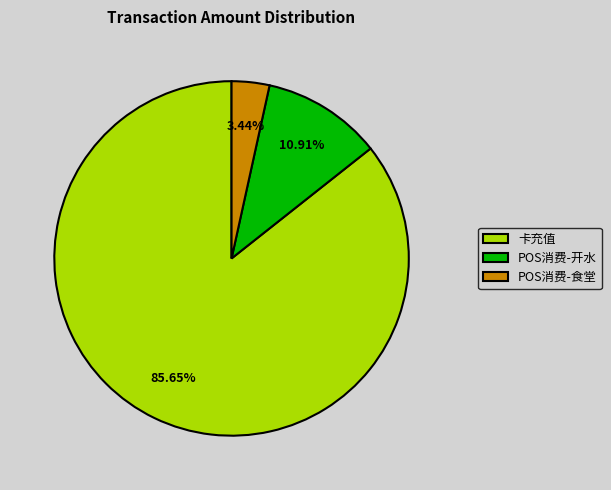

Which category has the smallest portion of the pie?

POS消费-食堂